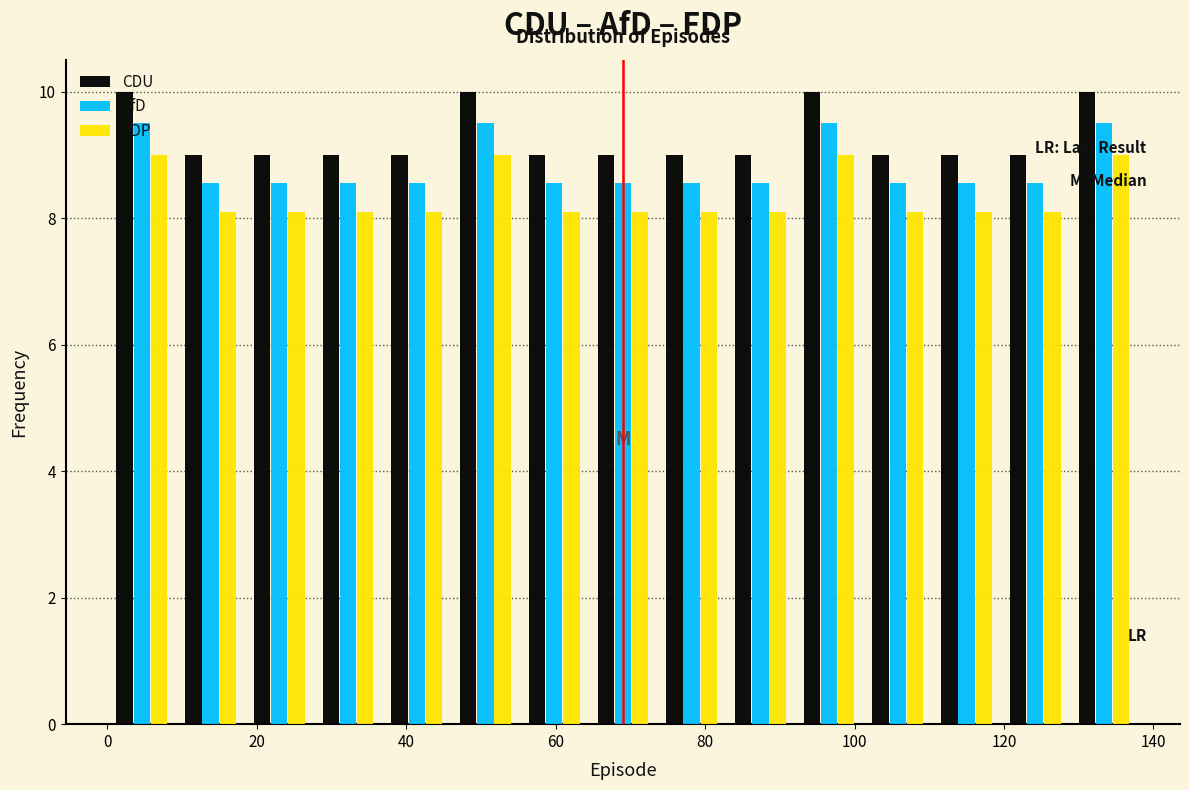

Reading left to right, transcribe this chart: for each range on the x-axis, give the height of each series' bar. Neither the bar edges nor the heights are printed on the chart, so give them approximately, as read against the axes.

0.0 to 9.2: CDU=10.0	AfD=9.6	FDP=9.0
9.2 to 18.4: CDU=9.0	AfD=8.6	FDP=8.2
18.4 to 27.6: CDU=9.0	AfD=8.6	FDP=8.2
27.6 to 36.8: CDU=9.0	AfD=8.6	FDP=8.2
36.8 to 46.0: CDU=9.0	AfD=8.6	FDP=8.2
46.0 to 55.2: CDU=10.0	AfD=9.6	FDP=9.0
55.2 to 64.4: CDU=9.0	AfD=8.6	FDP=8.2
64.4 to 73.6: CDU=9.0	AfD=8.6	FDP=8.2
73.6 to 82.8: CDU=9.0	AfD=8.6	FDP=8.2
82.8 to 92.0: CDU=9.0	AfD=8.6	FDP=8.2
92.0 to 101.2: CDU=10.0	AfD=9.6	FDP=9.0
101.2 to 110.4: CDU=9.0	AfD=8.6	FDP=8.2
110.4 to 119.6: CDU=9.0	AfD=8.6	FDP=8.2
119.6 to 128.8: CDU=9.0	AfD=8.6	FDP=8.2
128.8 to 138.0: CDU=10.0	AfD=9.6	FDP=9.0